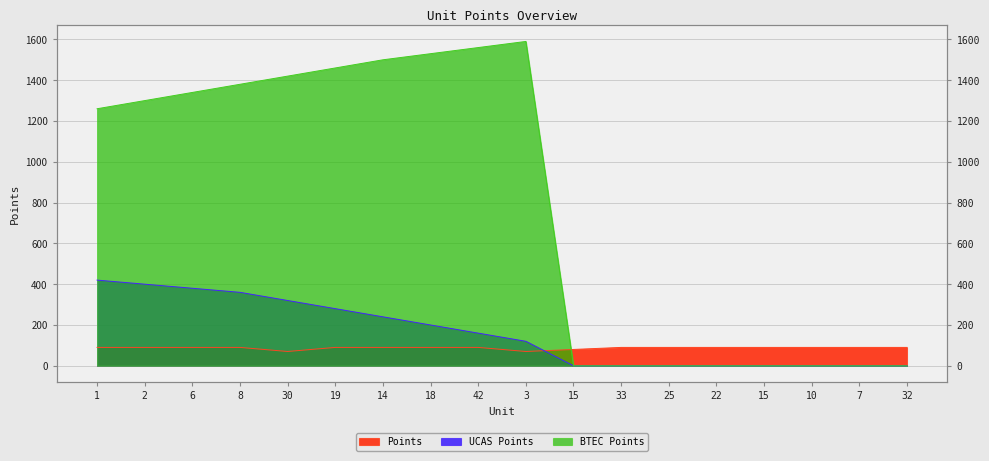

What is the greatest value displayed?

1590